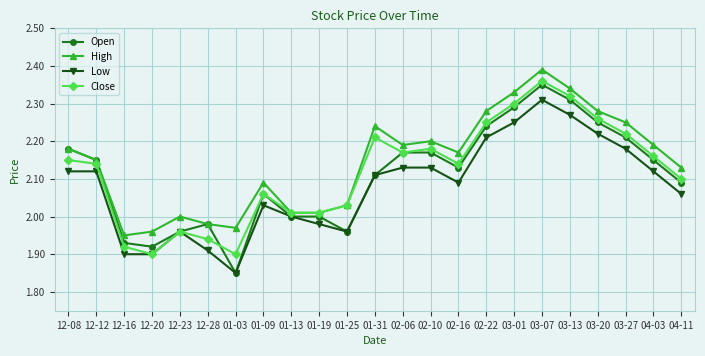

Is the value of Open at 02-16 greater than the value of Low at 01-03?

Yes